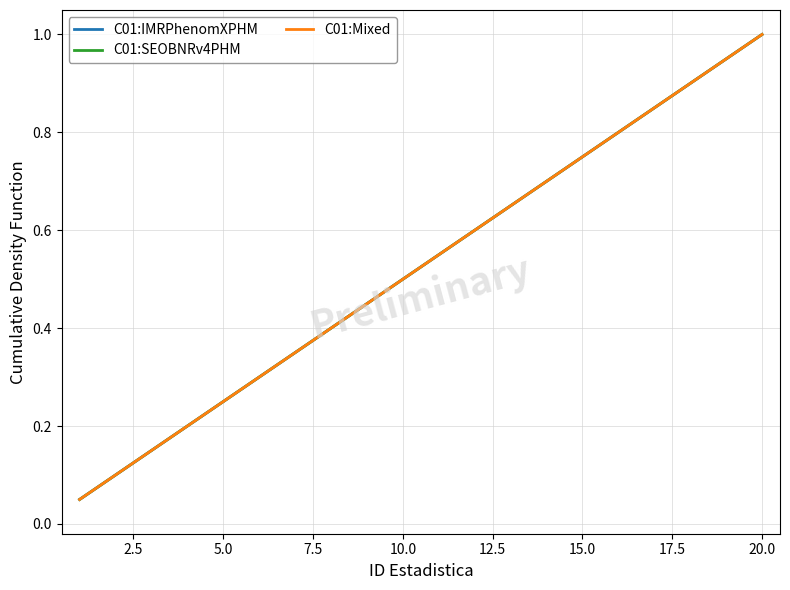

Does the chart display data point markers on the line(s)?

No